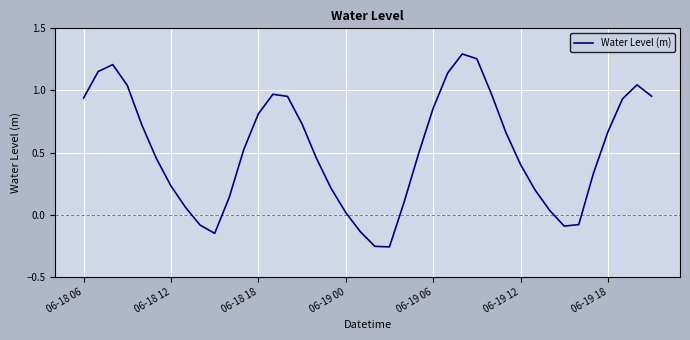

What is the difference between the maximum and minimum values?

1.6